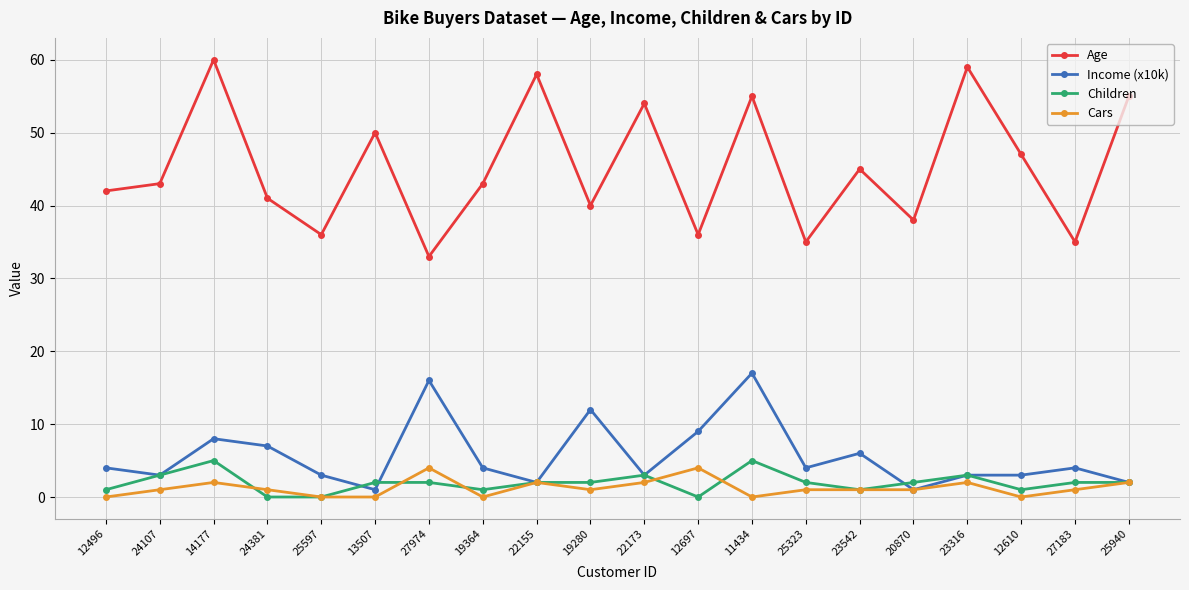

How many lines are shown in the chart?

4